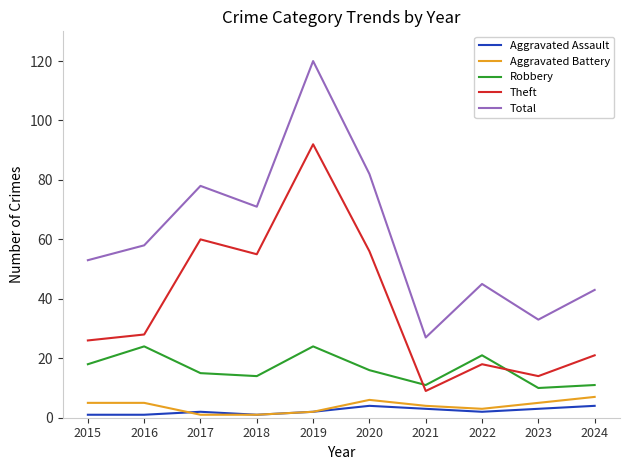

True or false: Total has a value of 50 at 2017.

False